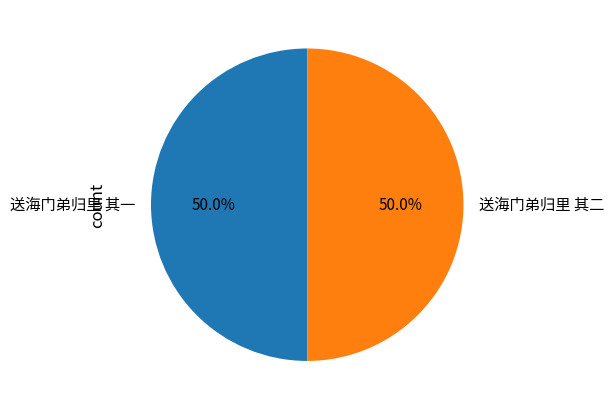

To the nearest percent, what is the combined percentage of 送海门弟归里 其二 and 送海门弟归里 其一?

100%